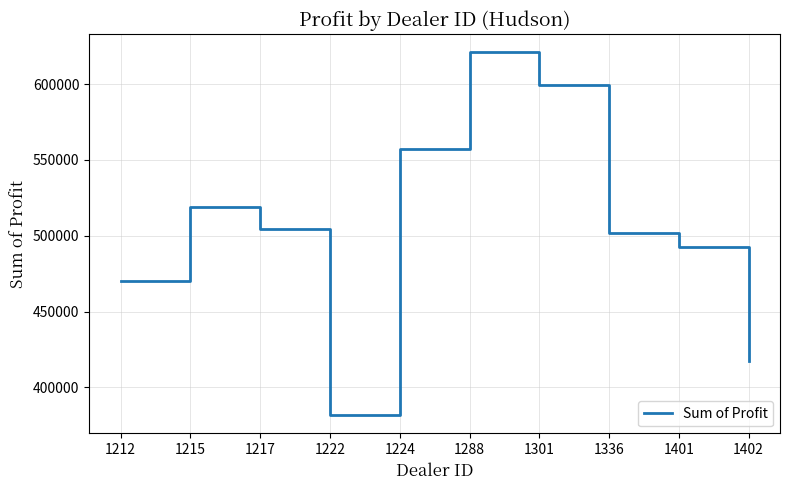

The value at 1288 is 621153.0. True or false?

True